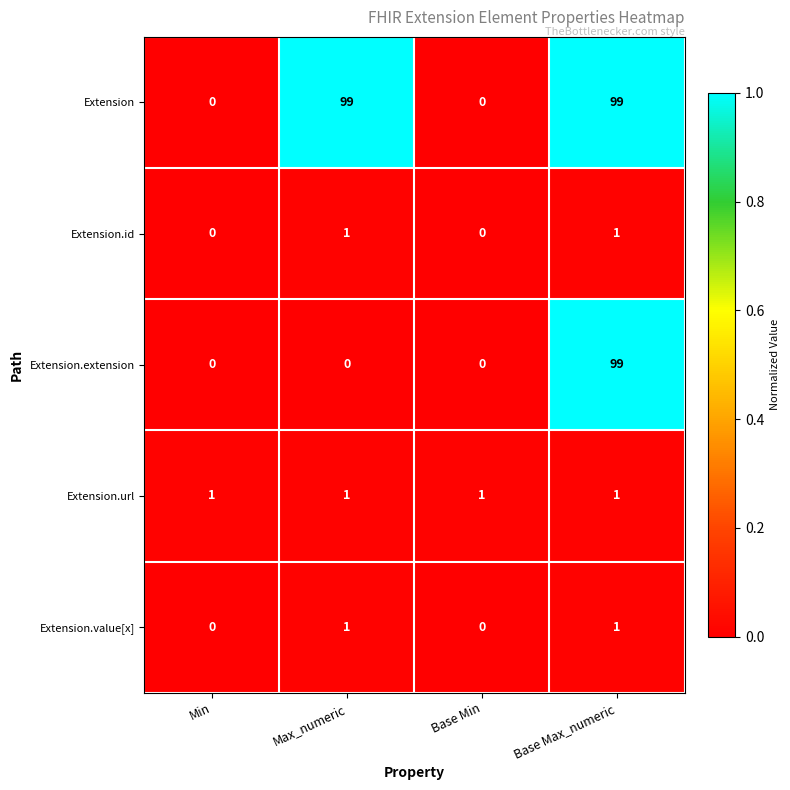

At which category is the sum across all series the highest?

Base Max_numeric